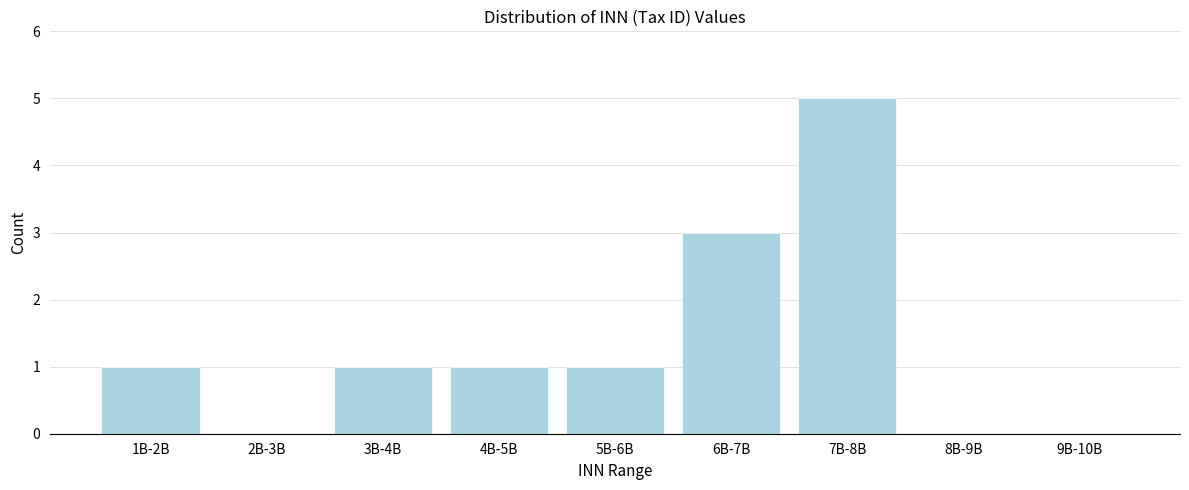

Reading right to left, what are all the values shown in this chart?

9B-10B=0	8B-9B=0	7B-8B=5	6B-7B=3	5B-6B=1	4B-5B=1	3B-4B=1	2B-3B=0	1B-2B=1